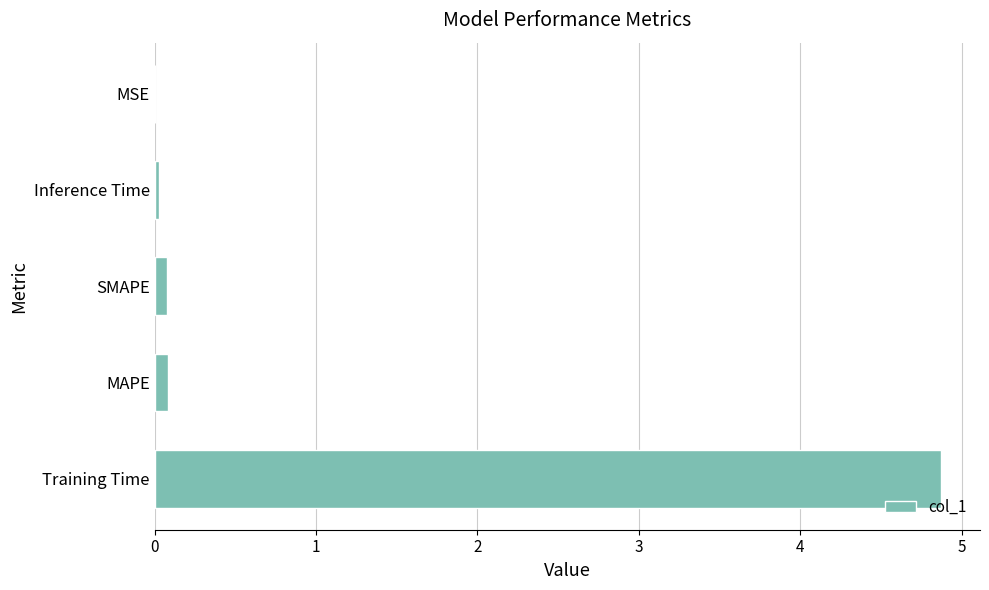

What is the sum of all values?

5.1